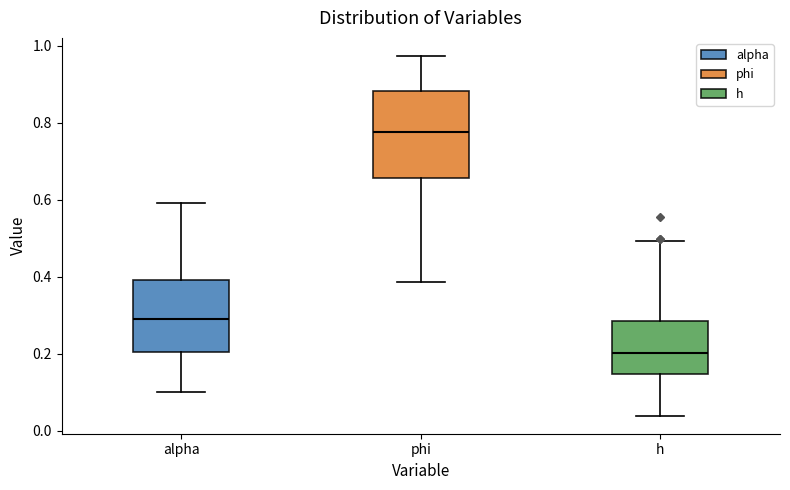

Reading left to right, read every box against the y-axis: the position of its median line, the range the box covers, and the ends of its whiskers. The values are not printed on the chart, so give them approximately, as read against the axis.

alpha: median 0.30, box 0.20 to 0.40, whiskers 0.10 to 0.60
phi: median 0.78, box 0.66 to 0.88, whiskers 0.38 to 0.98
h: median 0.20, box 0.14 to 0.28, whiskers 0.04 to 0.50